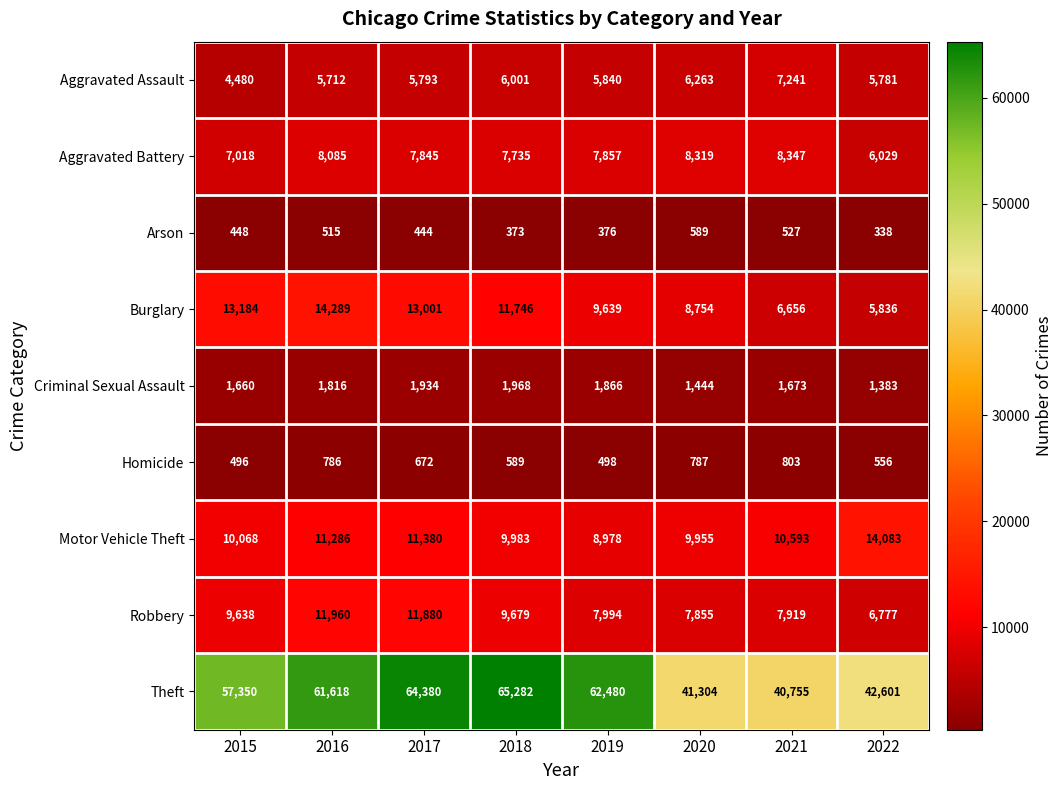

What is the difference between the Aggravated Assault values at 2018 and 2015?

1521